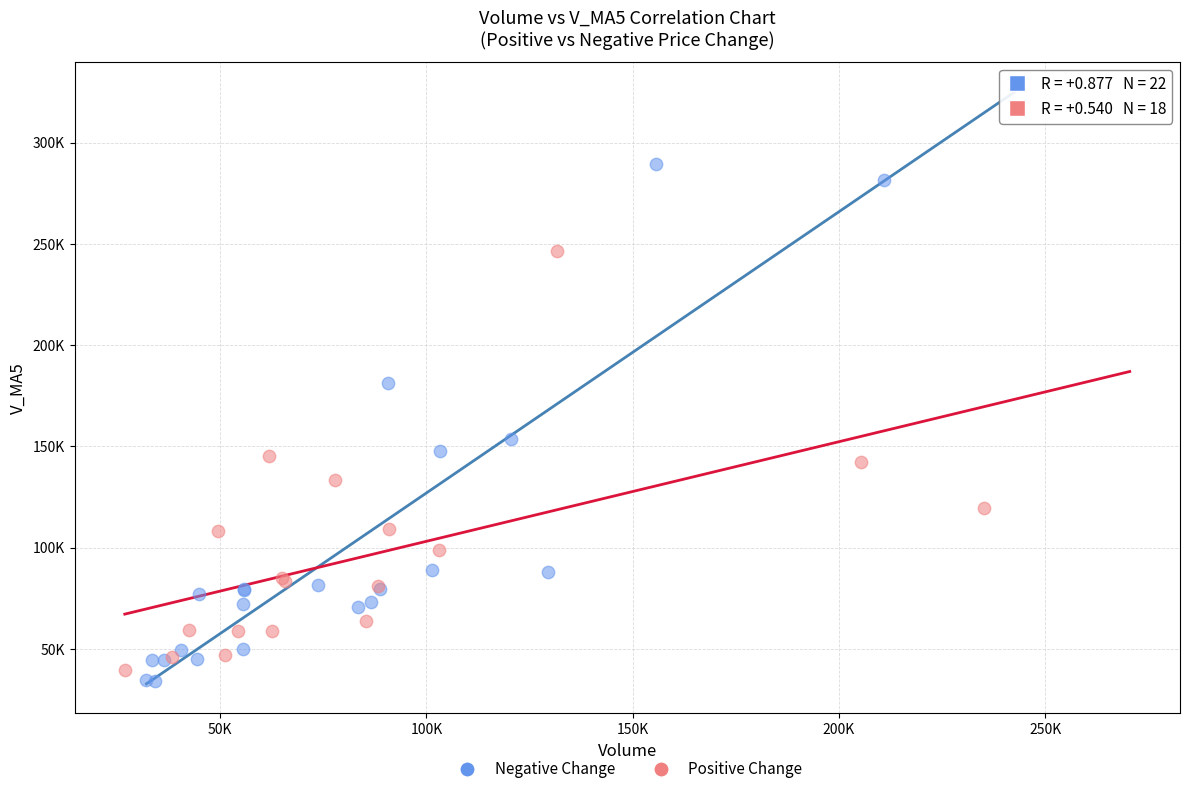

Which series has the largest Y range (max minus min)?

Negative Change